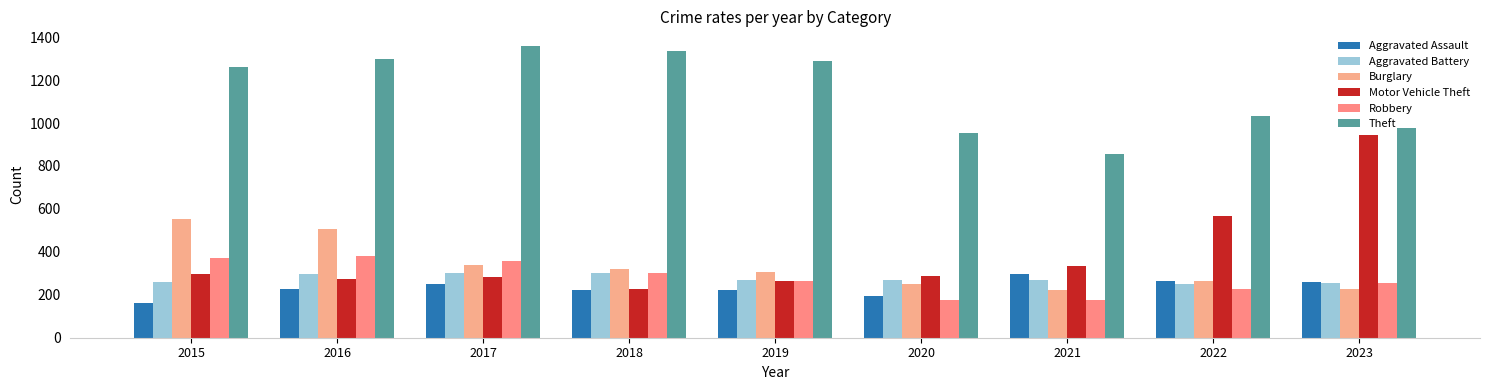

Is the value of Theft at 2015 greater than the value of Motor Vehicle Theft at 2020?

Yes